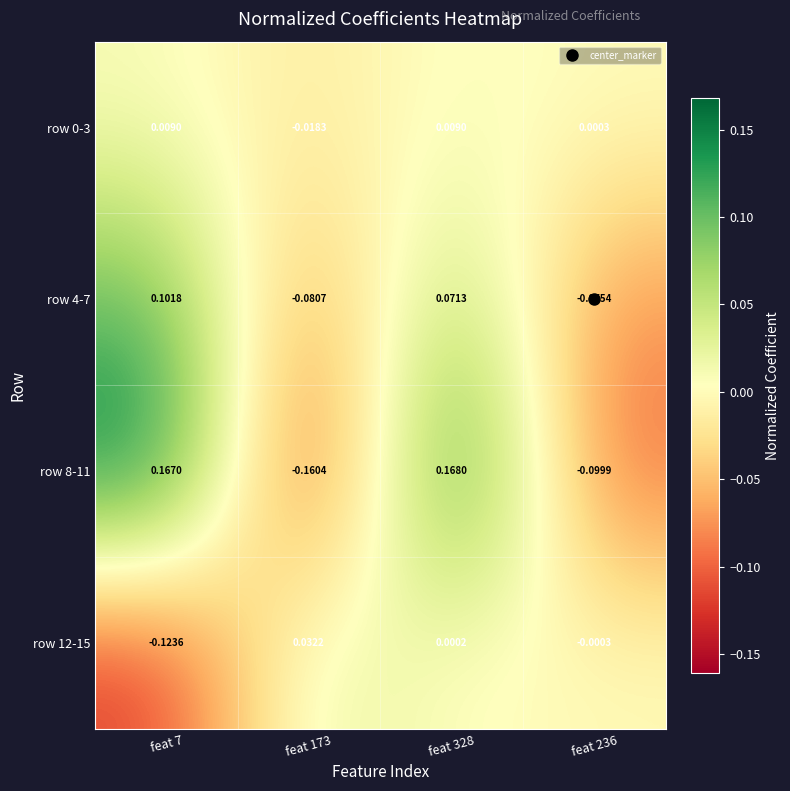

How many categories are shown in the chart?

4